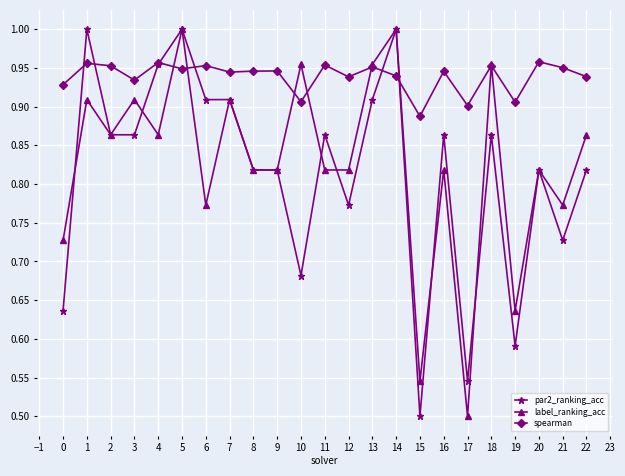

What are all the series names shown in the legend?

par2_ranking_acc, label_ranking_acc, spearman